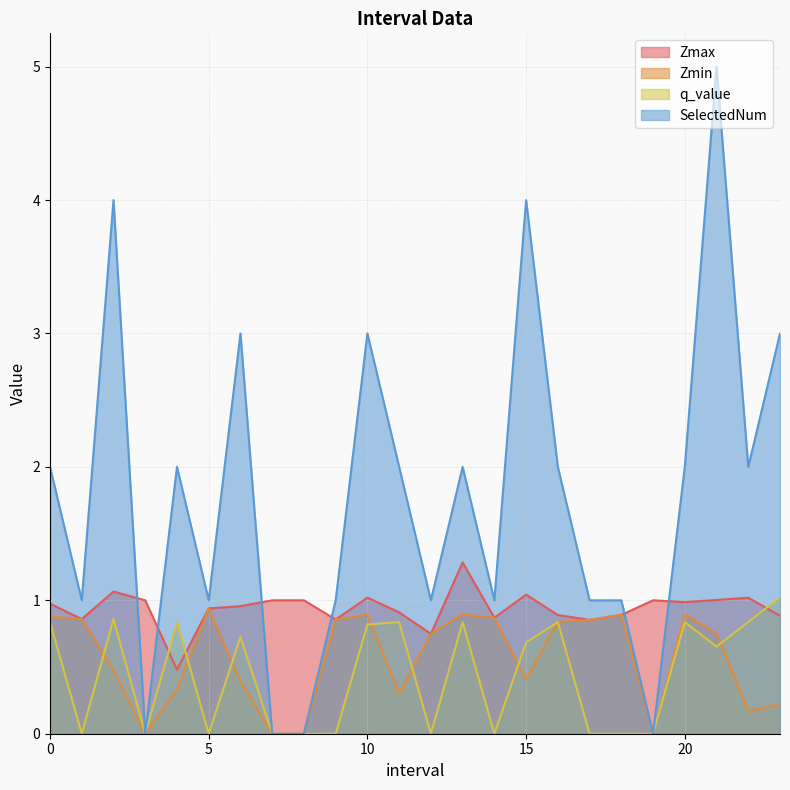

Reading left to right, what are all the values shown in this chart?

Zmax: 0.0=1.0	1.0=0.9	2.0=1.1	3.0=1.0	4.0=0.5	5.0=0.9	6.0=1.0	7.0=1.0	8.0=1.0	9.0=0.9	10.0=1.0	11.0=0.9	12.0=0.7	13.0=1.3	14.0=0.9	15.0=1.0	16.0=0.9	17.0=0.9	18.0=0.9	19.0=1.0	20.0=1.0	21.0=1.0	22.0=1.0	23.0=0.9
Zmin: 0.0=0.9	1.0=0.9	2.0=0.5	3.0=0.0	4.0=0.3	5.0=0.9	6.0=0.4	7.0=0.0	8.0=0.0	9.0=0.9	10.0=0.9	11.0=0.3	12.0=0.7	13.0=0.9	14.0=0.9	15.0=0.4	16.0=0.8	17.0=0.9	18.0=0.9	19.0=0.0	20.0=0.9	21.0=0.8	22.0=0.2	23.0=0.2
q_value: 0.0=0.8	1.0=-0.0	2.0=0.9	3.0=0.0	4.0=0.8	5.0=-0.0	6.0=0.7	7.0=0.0	8.0=0.0	9.0=-0.0	10.0=0.8	11.0=0.8	12.0=-0.0	13.0=0.8	14.0=-0.0	15.0=0.7	16.0=0.8	17.0=-0.0	18.0=-0.0	19.0=0.0	20.0=0.8	21.0=0.7	22.0=0.8	23.0=1.0
SelectedNum: 0.0=2.0	1.0=1.0	2.0=4.0	3.0=0.0	4.0=2.0	5.0=1.0	6.0=3.0	7.0=0.0	8.0=0.0	9.0=1.0	10.0=3.0	11.0=2.0	12.0=1.0	13.0=2.0	14.0=1.0	15.0=4.0	16.0=2.0	17.0=1.0	18.0=1.0	19.0=0.0	20.0=2.0	21.0=5.0	22.0=2.0	23.0=3.0